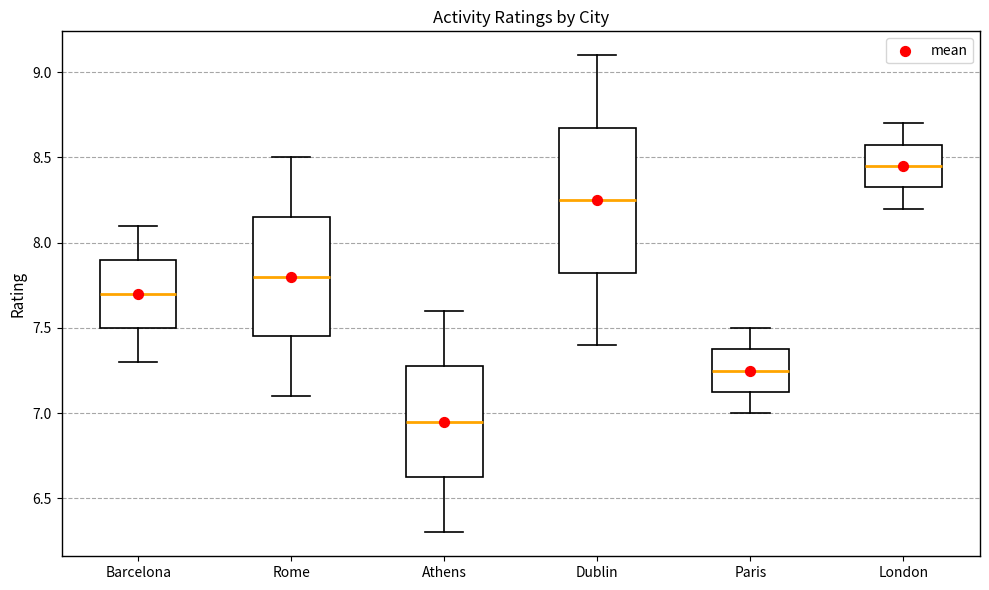

Reading left to right, read every box against the y-axis: the position of its median line, the range the box covers, and the ends of its whiskers. The values are not printed on the chart, so give them approximately, as read against the axis.

Barcelona: median 7.70, box 7.50 to 7.90, whiskers 7.30 to 8.10
Rome: median 7.80, box 7.45 to 8.15, whiskers 7.10 to 8.50
Athens: median 6.95, box 6.65 to 7.30, whiskers 6.30 to 7.60
Dublin: median 8.25, box 7.85 to 8.70, whiskers 7.40 to 9.10
Paris: median 7.25, box 7.15 to 7.40, whiskers 7.00 to 7.50
London: median 8.45, box 8.35 to 8.60, whiskers 8.20 to 8.70